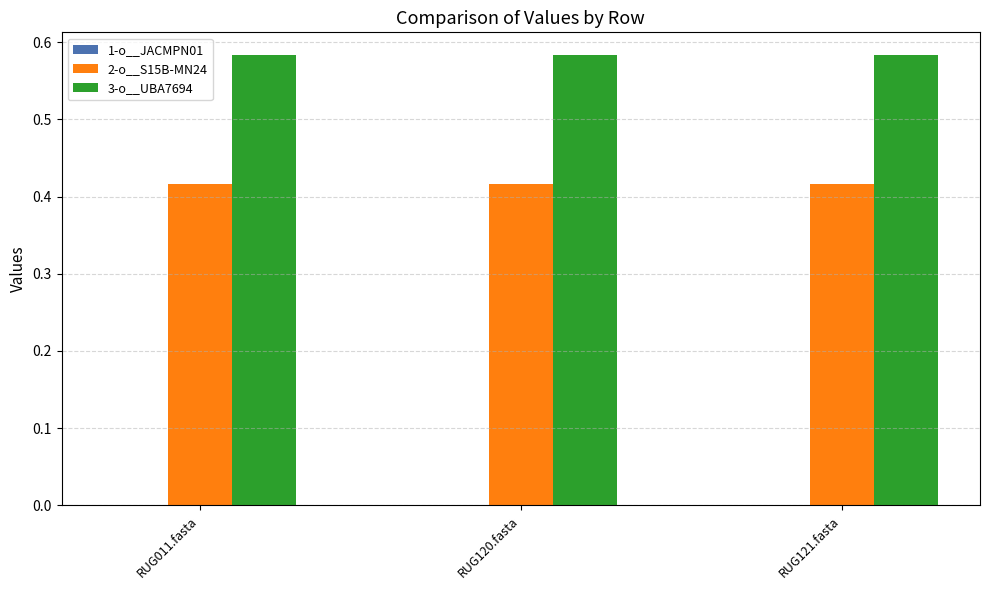

True or false: 3-o__UBA7694 has a value of 1.0 at RUG011.fasta.

False